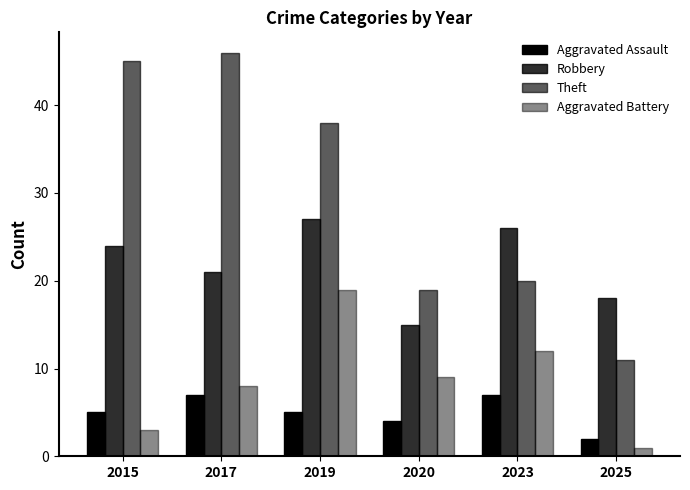

Reading left to right, what are all the values shown in this chart?

Aggravated Assault: 5	7	5	4	7	2
Robbery: 24	21	27	15	26	18
Theft: 45	46	38	19	20	11
Aggravated Battery: 3	8	19	9	12	1